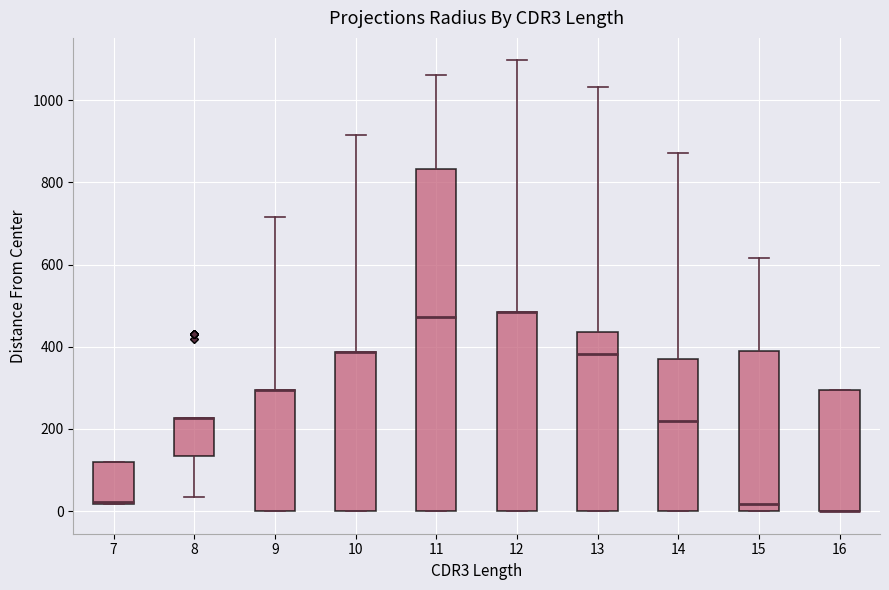

Where does the median line of the box at x = 13 sit on the y-axis? The values are not printed on the chart, so give them approximately, as read against the axis.

380